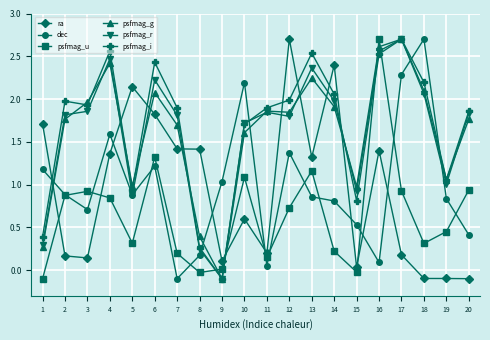

Which series changed the most between 3 and 6?

ra